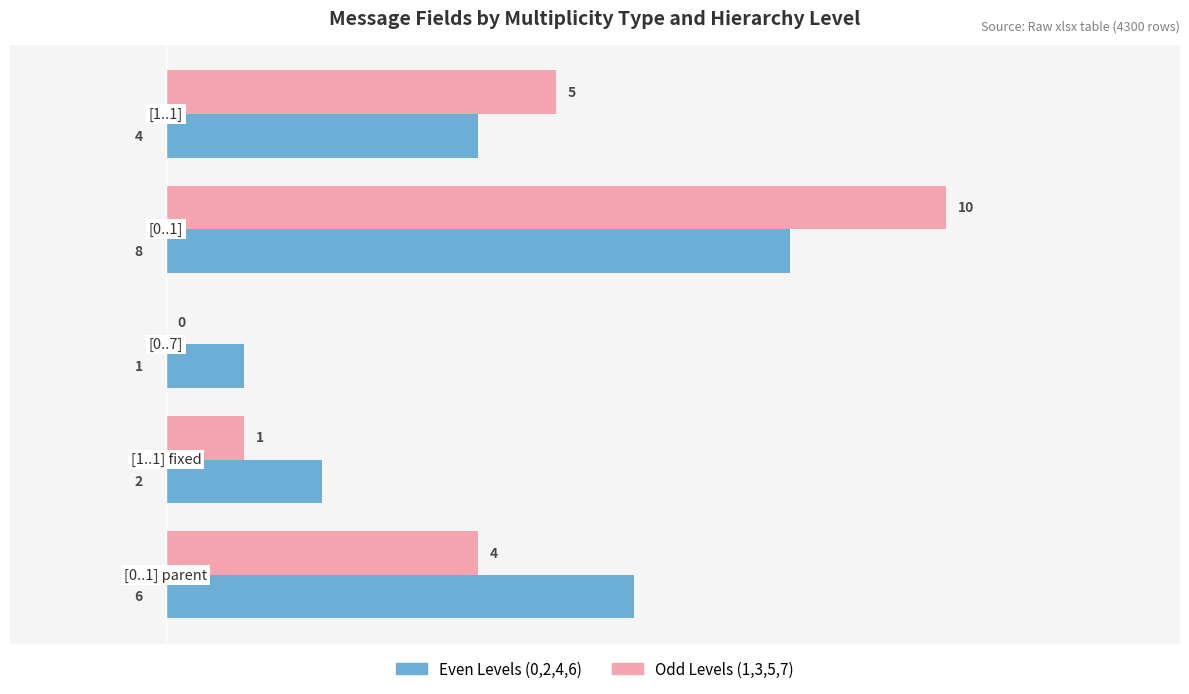

Which series has the largest total across all categories?

Even Levels (0,2,4,6)